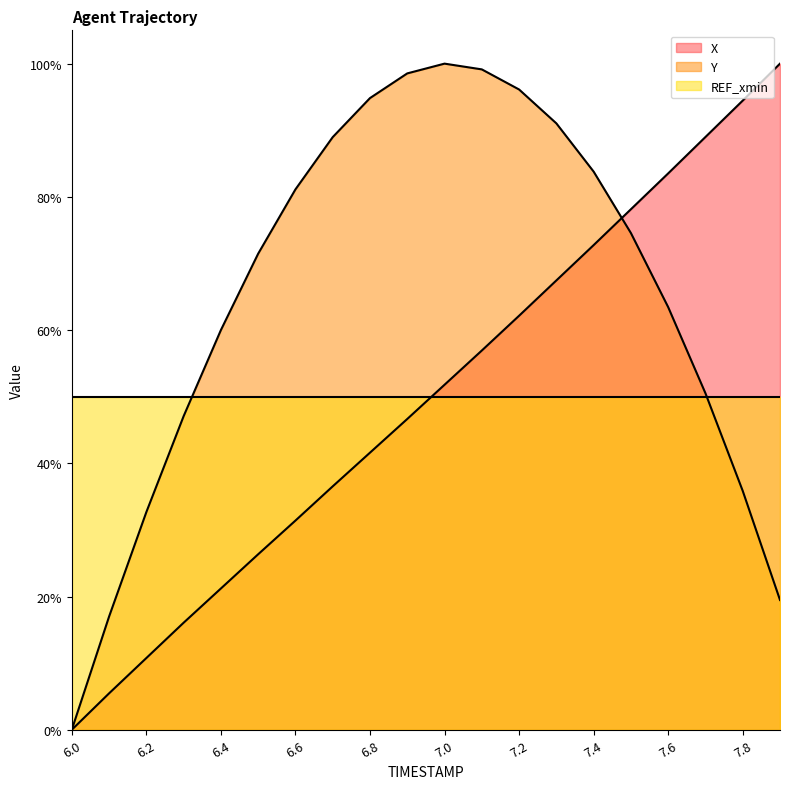

Reading right to left, extract all data points from this chart.

X: 100.0	94.5	89.0	83.5	78.1	72.8	67.5	62.2	56.9	51.8	46.7	41.6	36.5	31.4	26.3	21.2	16.1	10.8	5.5	0.0
Y: 19.5	35.9	50.5	63.4	74.6	83.8	91.0	96.1	99.1	100.0	98.5	94.8	89.0	81.1	71.5	60.0	47.1	32.7	17.0	0.0